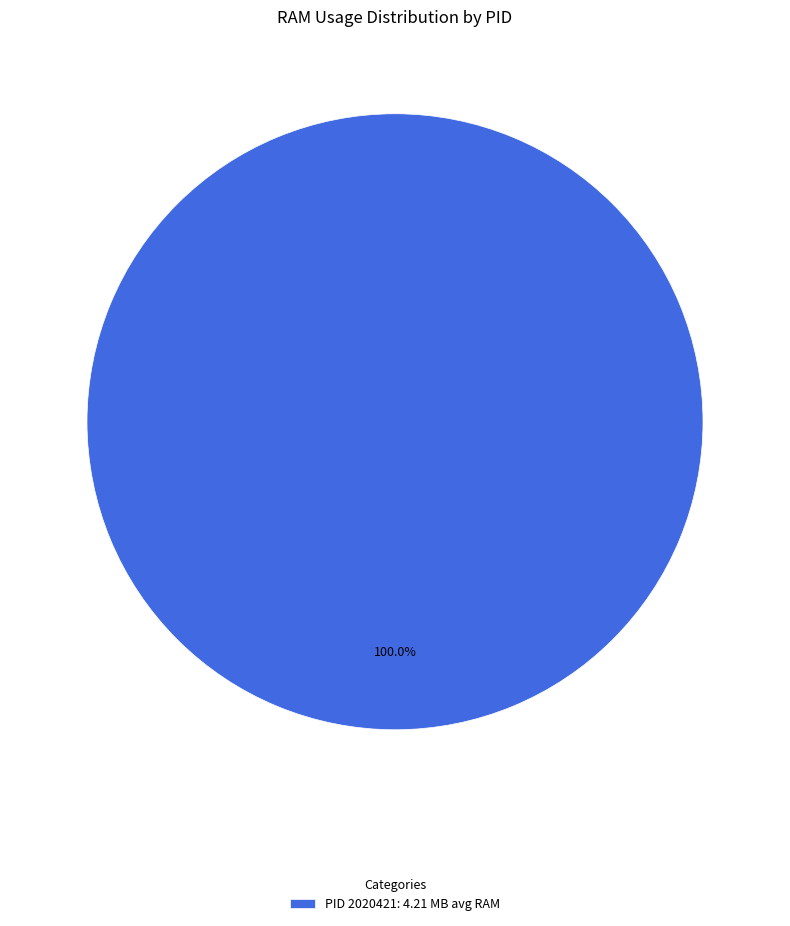

Is there a majority slice in this chart?

Yes